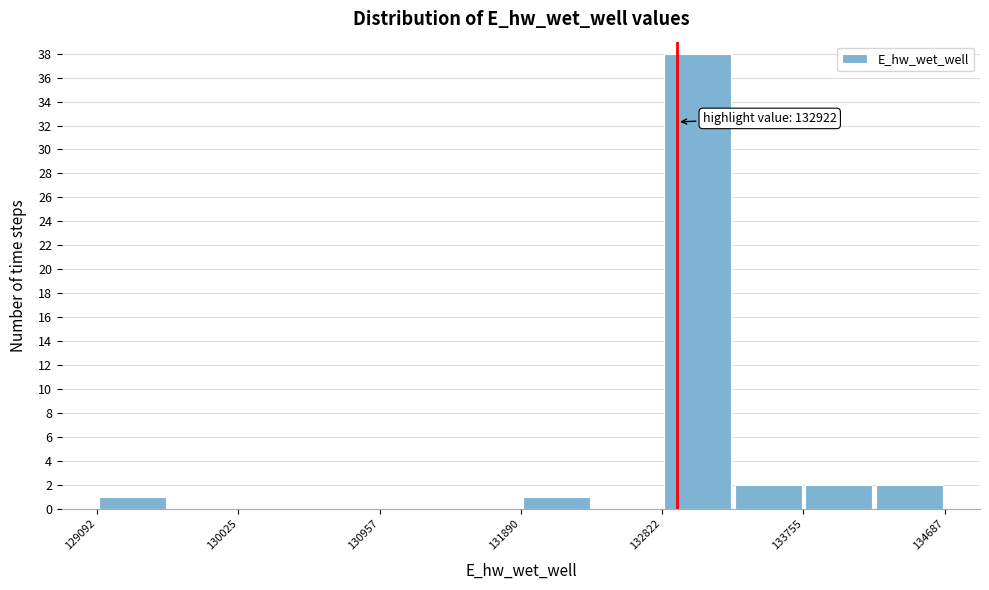

Over which range of the x-axis is the bar tallest?

132800 to 133300